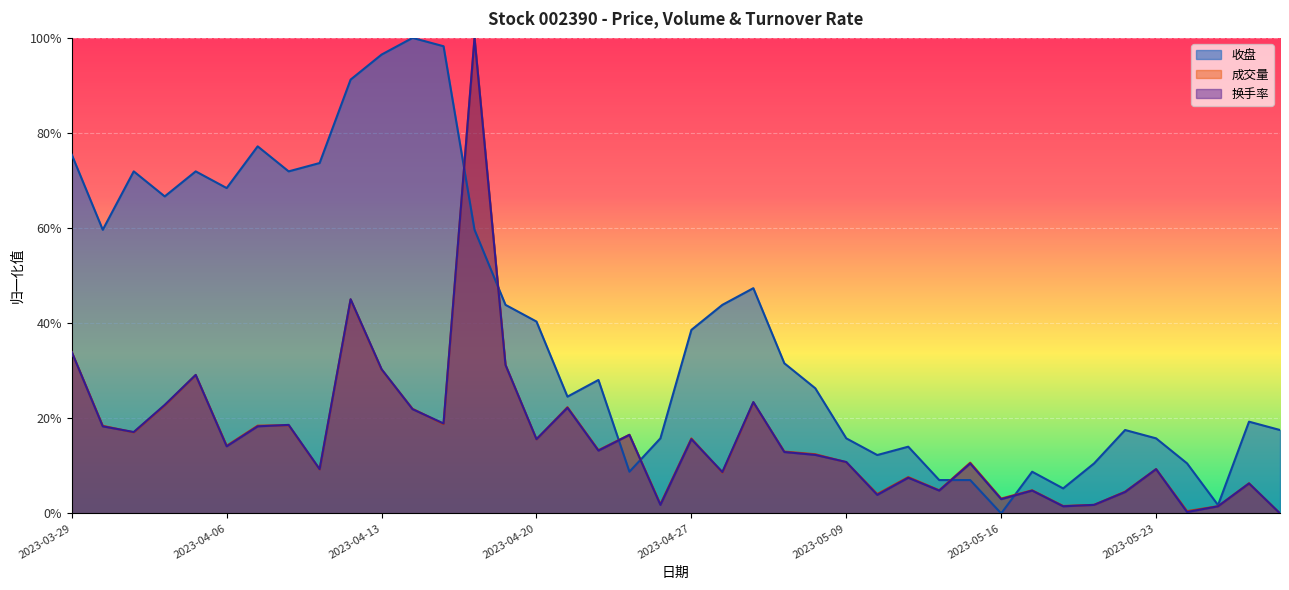

How many lines are shown in the chart?

3